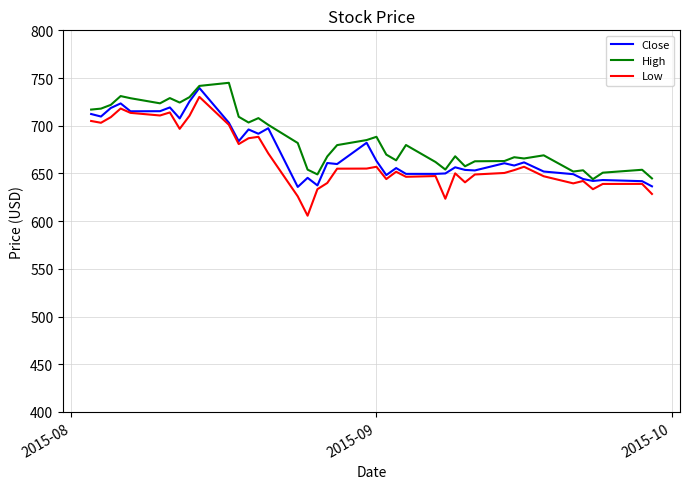

What is the average value of the Low series?

664.8